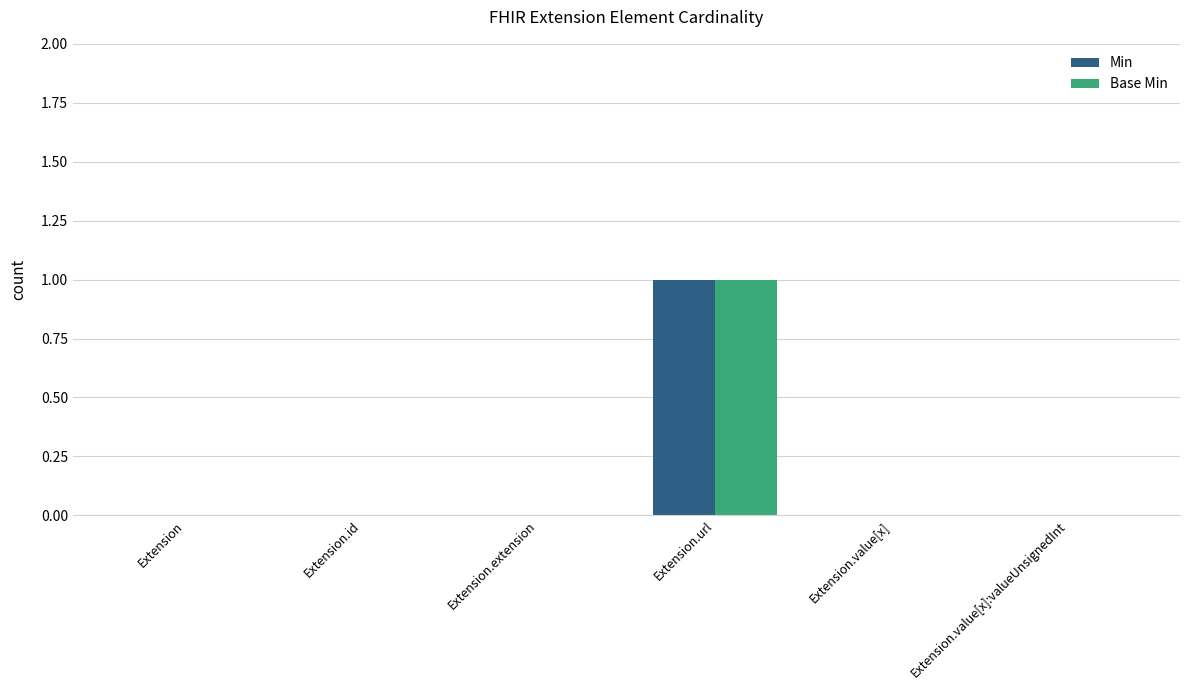

Is it true that Base Min equals 1 at Extension.extension?

False